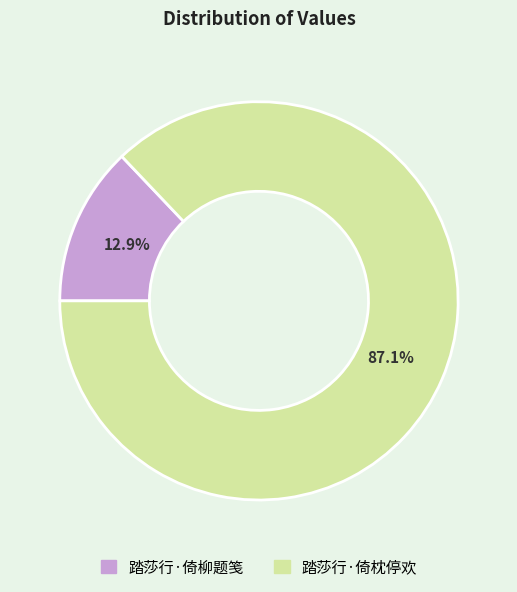

The 踏莎行·倚柳题笺 slice represents 7% of the pie. True or false?

False